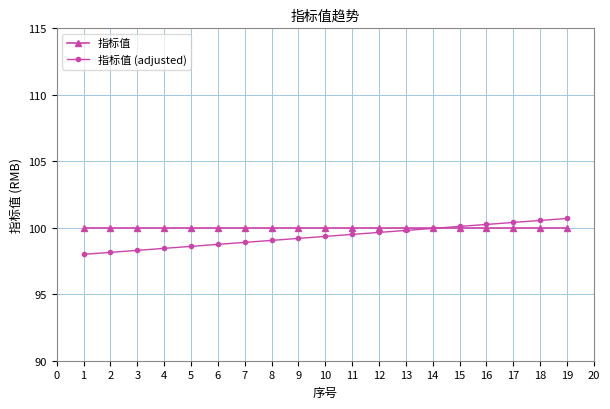

The value of 指标值 at 4 is 100.0. True or false?

True